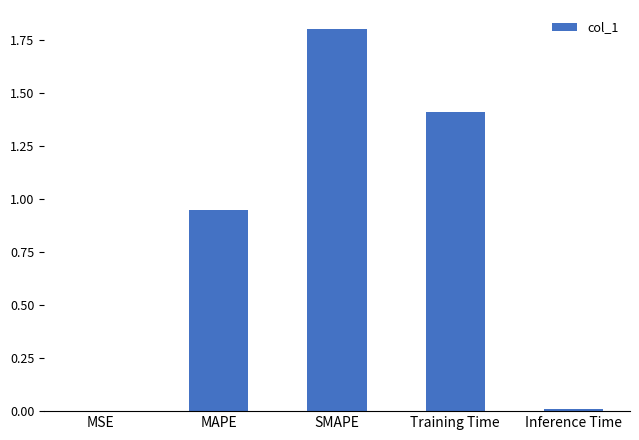

The chart shows a value of 0.8 at Training Time. True or false?

False